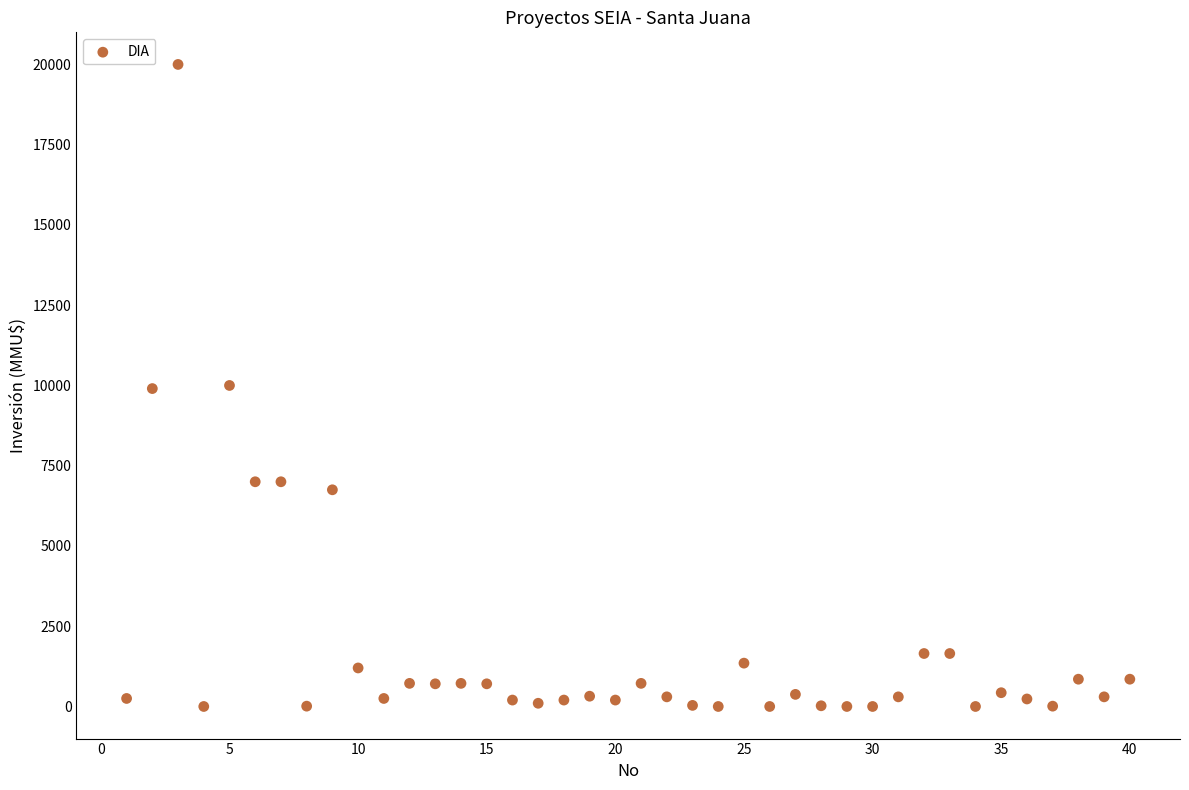

What is the range of X values (max minus min)?

39